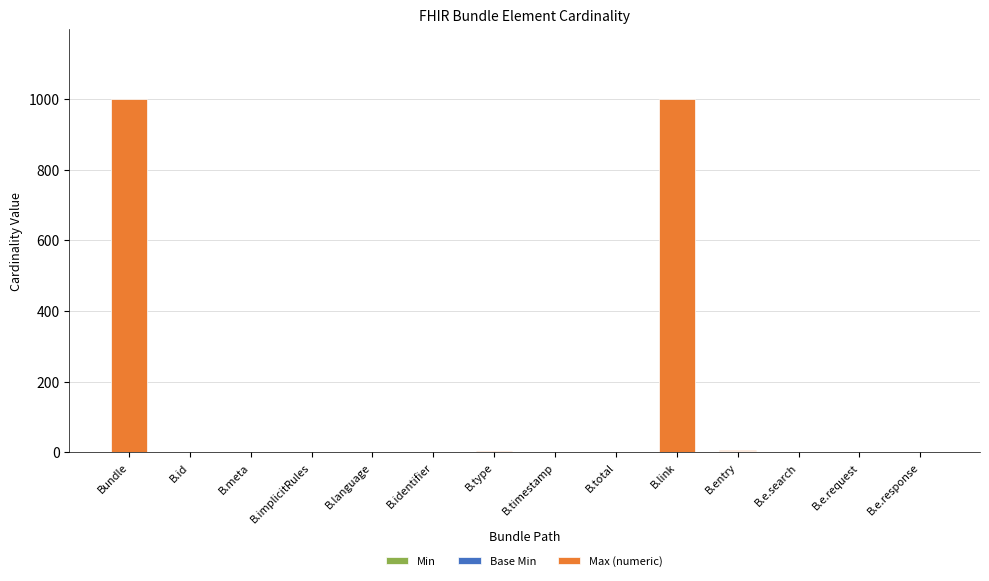

How many categories are shown in the chart?

14